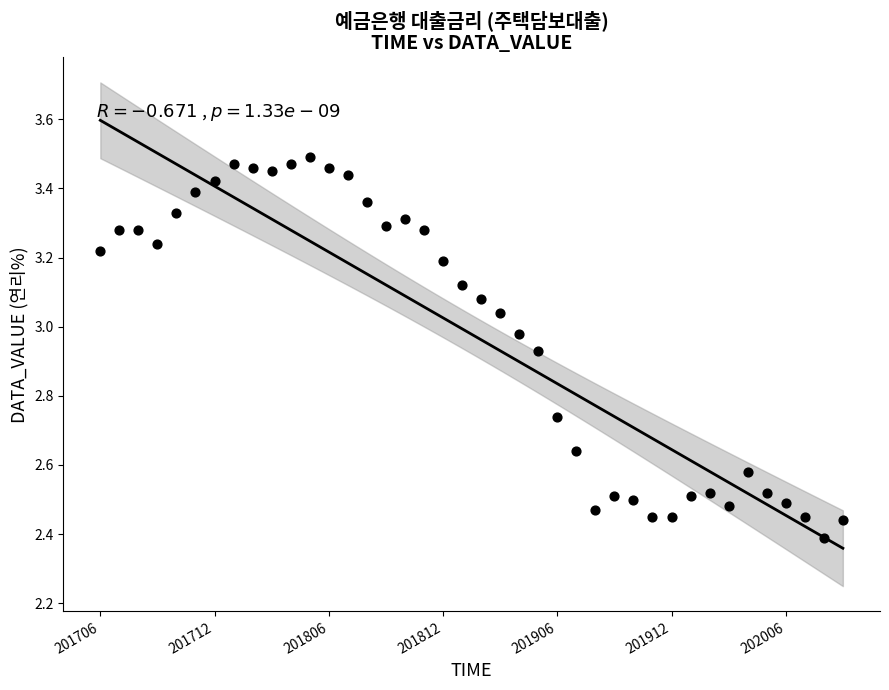

What is the range of Y values (max minus min)?

1.1